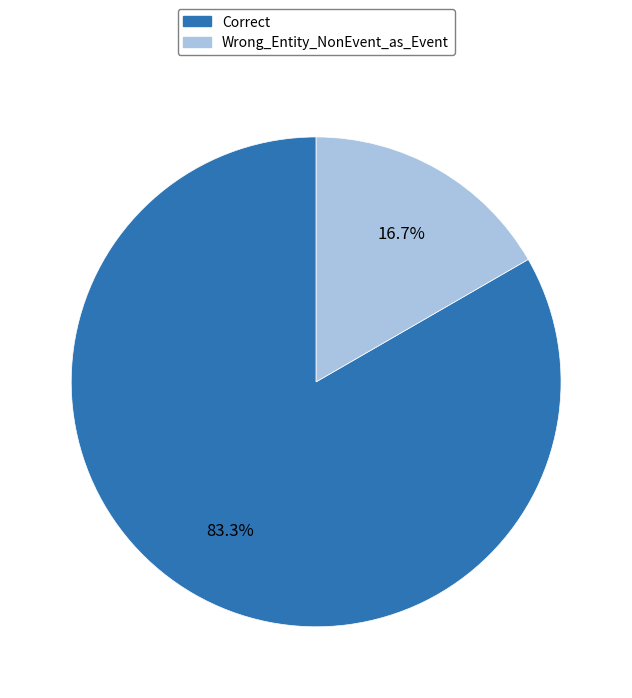

Is Wrong_Entity_NonEvent_as_Event the majority of the pie?

No